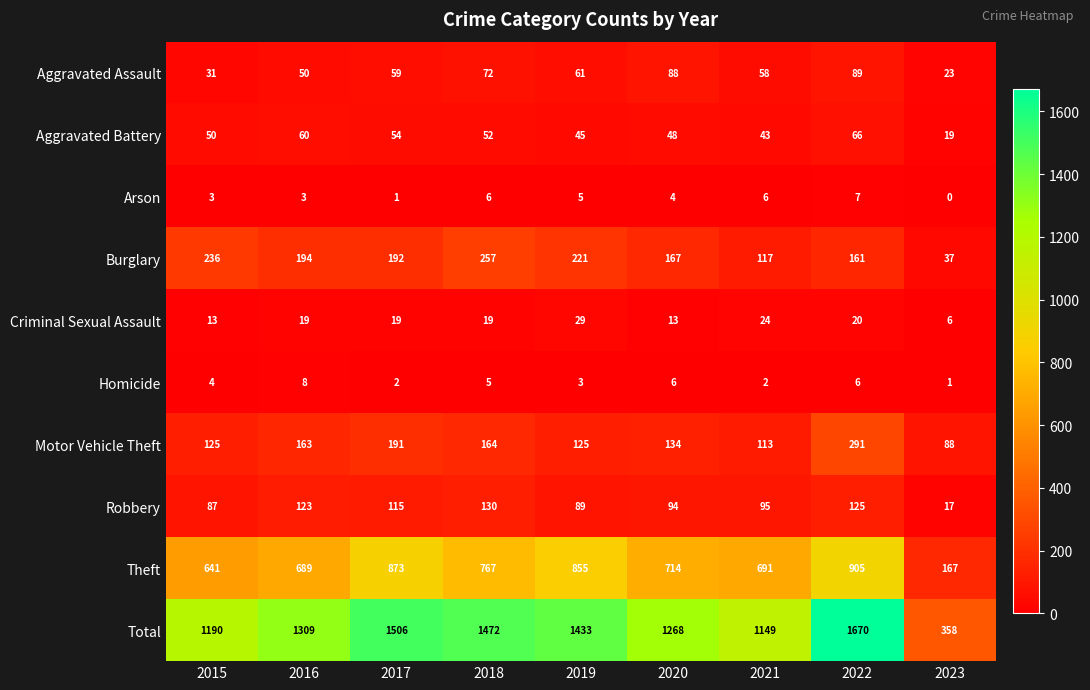

Between 2017 and 2019, which series saw the biggest shift?

Total